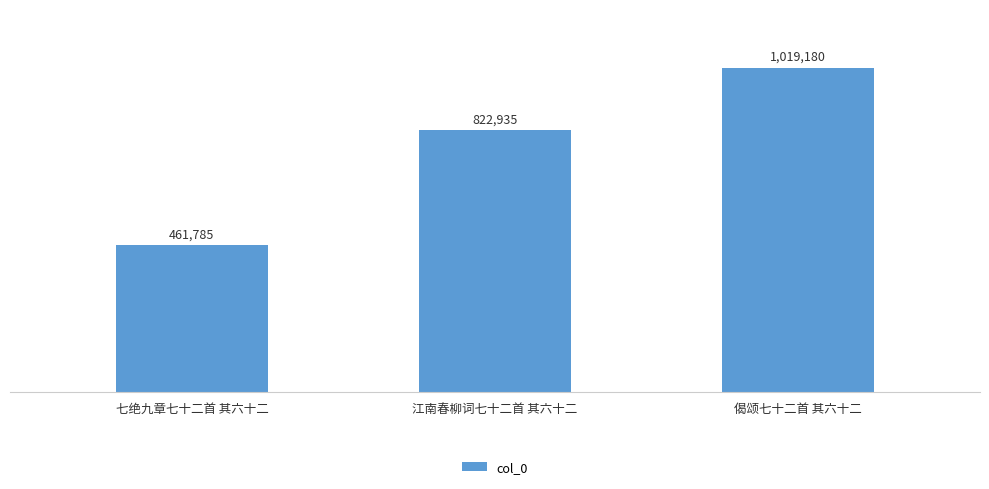

True or false: the data shows 312762 at 偈颂七十二首 其六十二.

False